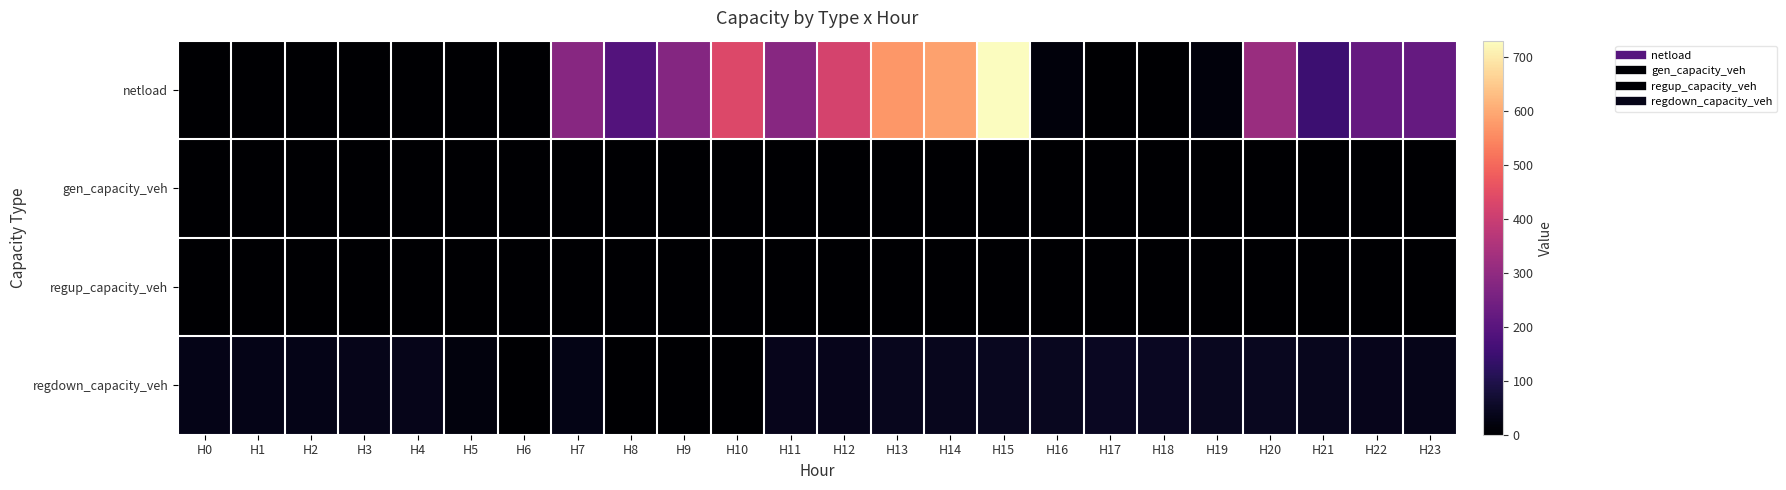

Rank the series by their maximum value, from highest to lowest.

netload, regdown_capacity_veh, gen_capacity_veh, regup_capacity_veh